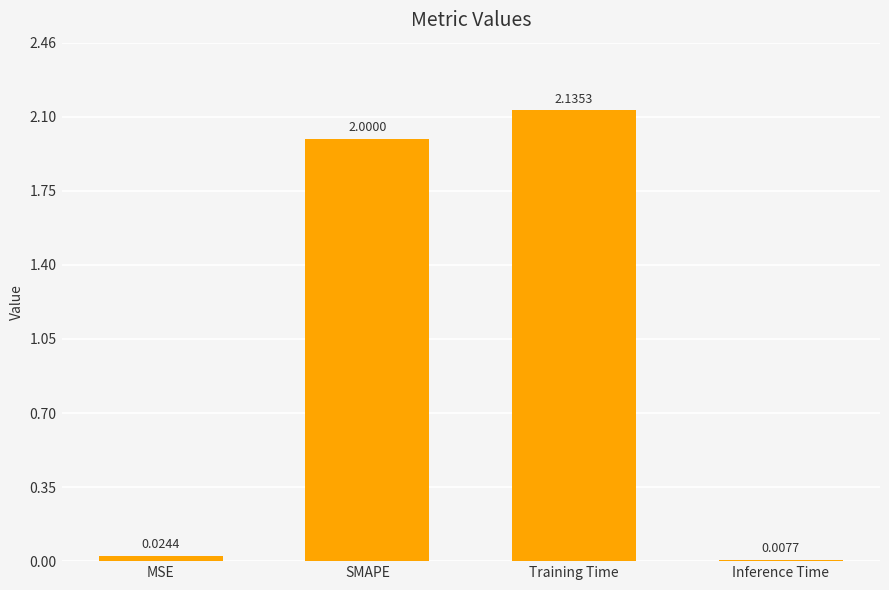

What is the sum of all values?

4.2